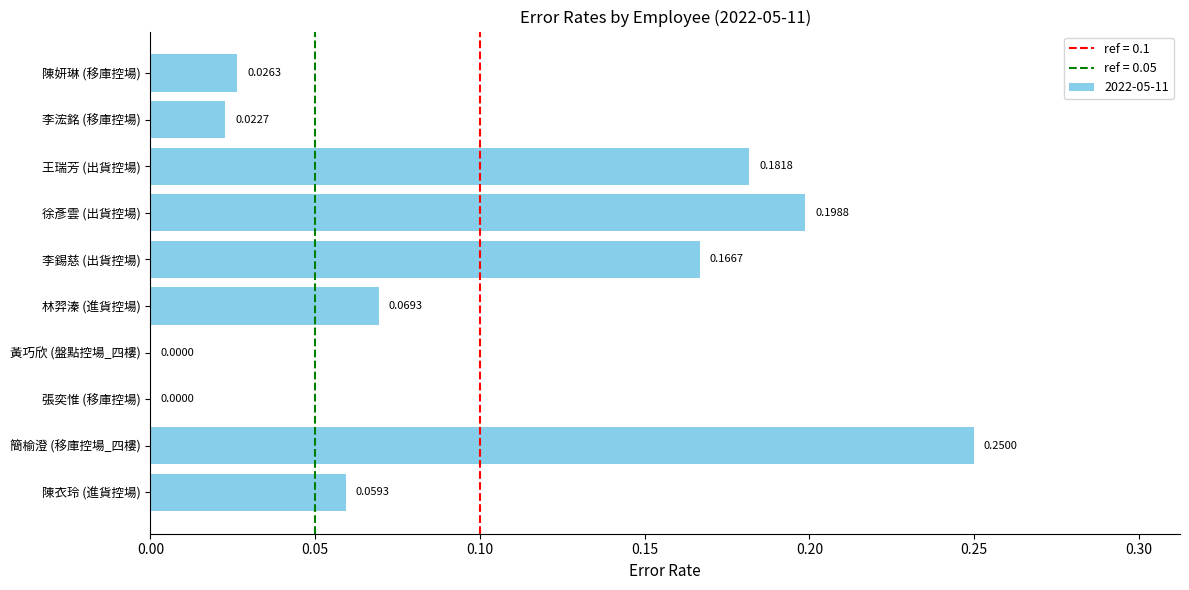

Which has a higher value, 陳妍琳 (移庫控場) or 黃巧欣 (盤點控場_四樓)?

陳妍琳 (移庫控場)